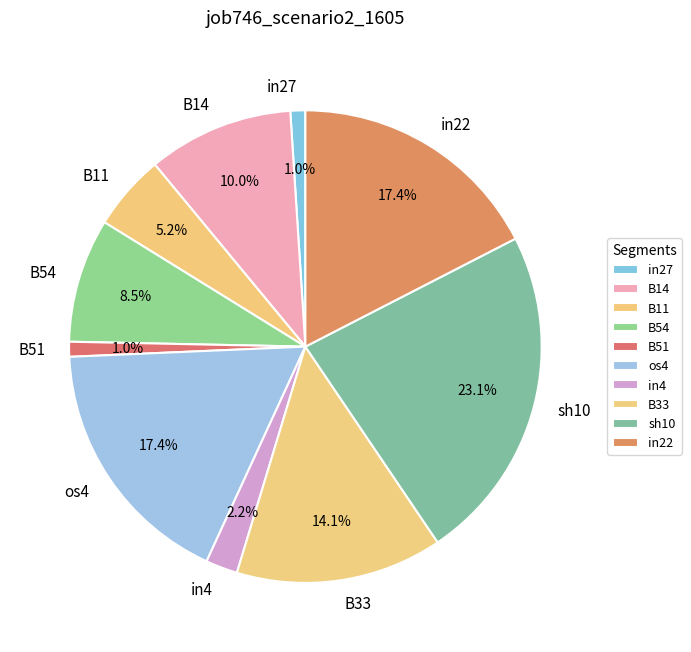

Is it true that sh10 is 23% of the pie?

True